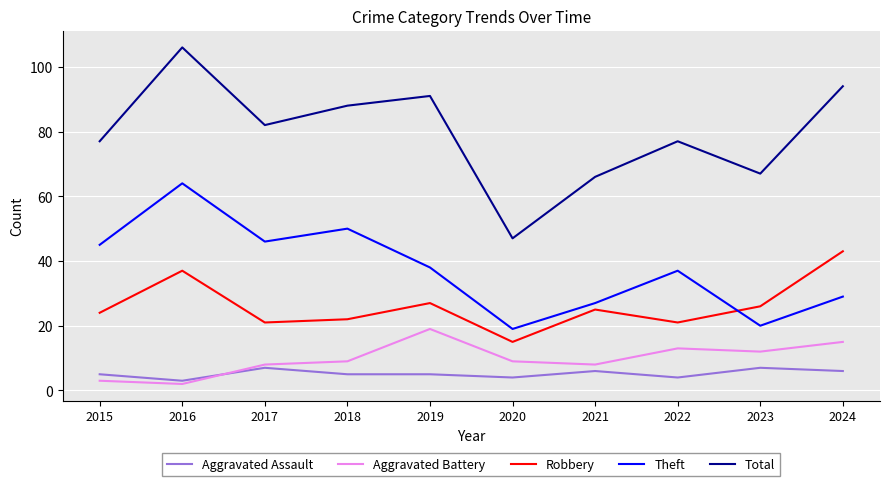

What are all the series names shown in the legend?

Aggravated Assault, Aggravated Battery, Robbery, Theft, Total